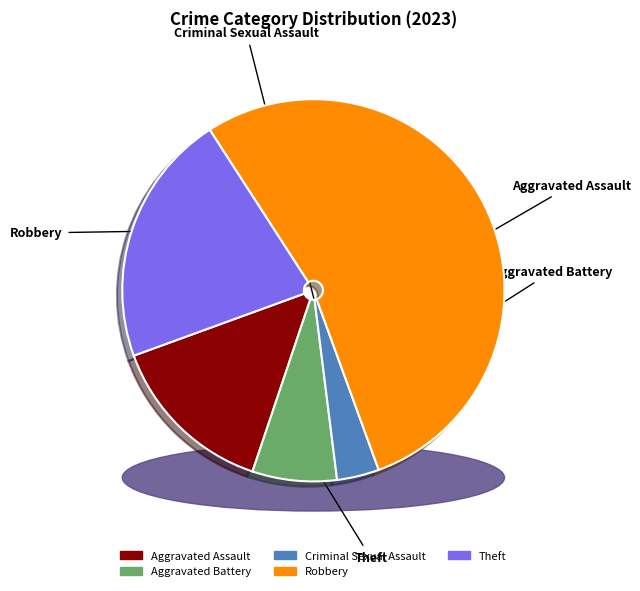

What percentage do Criminal Sexual Assault and Robbery together represent?

57.1%